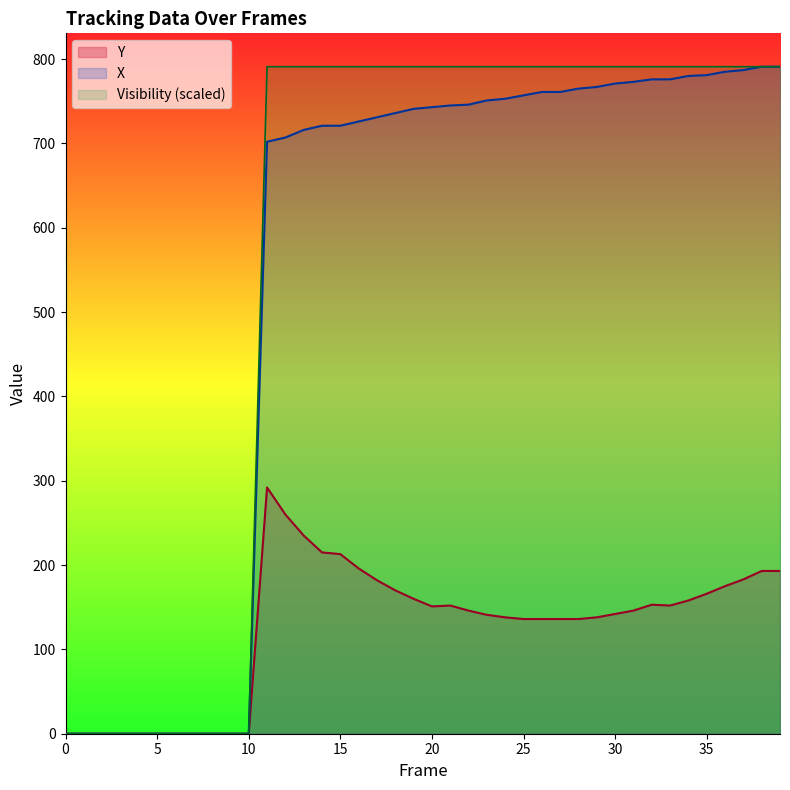

How many lines are shown in the chart?

3